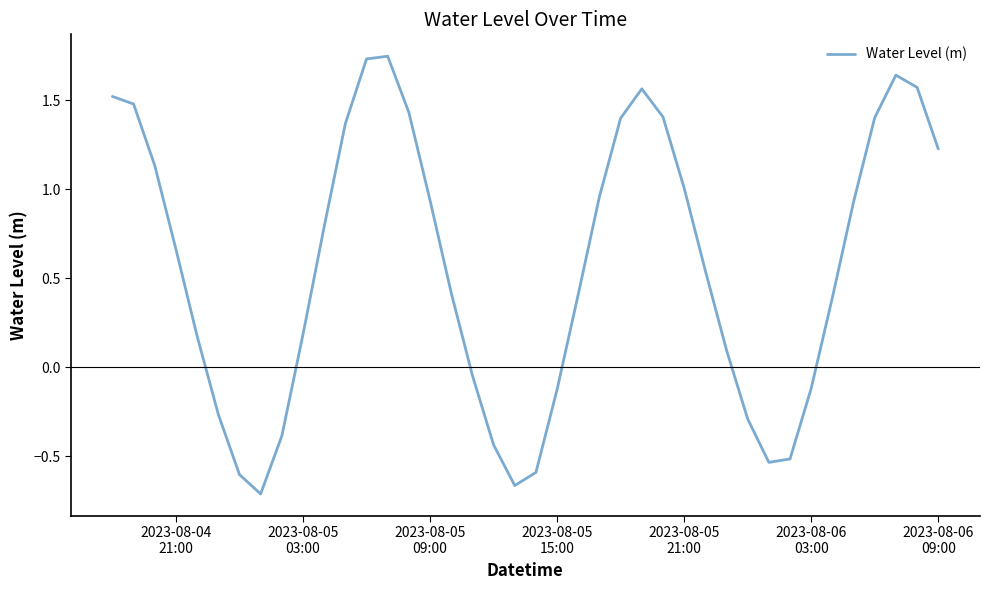

What is the difference between the maximum and minimum values?

2.5